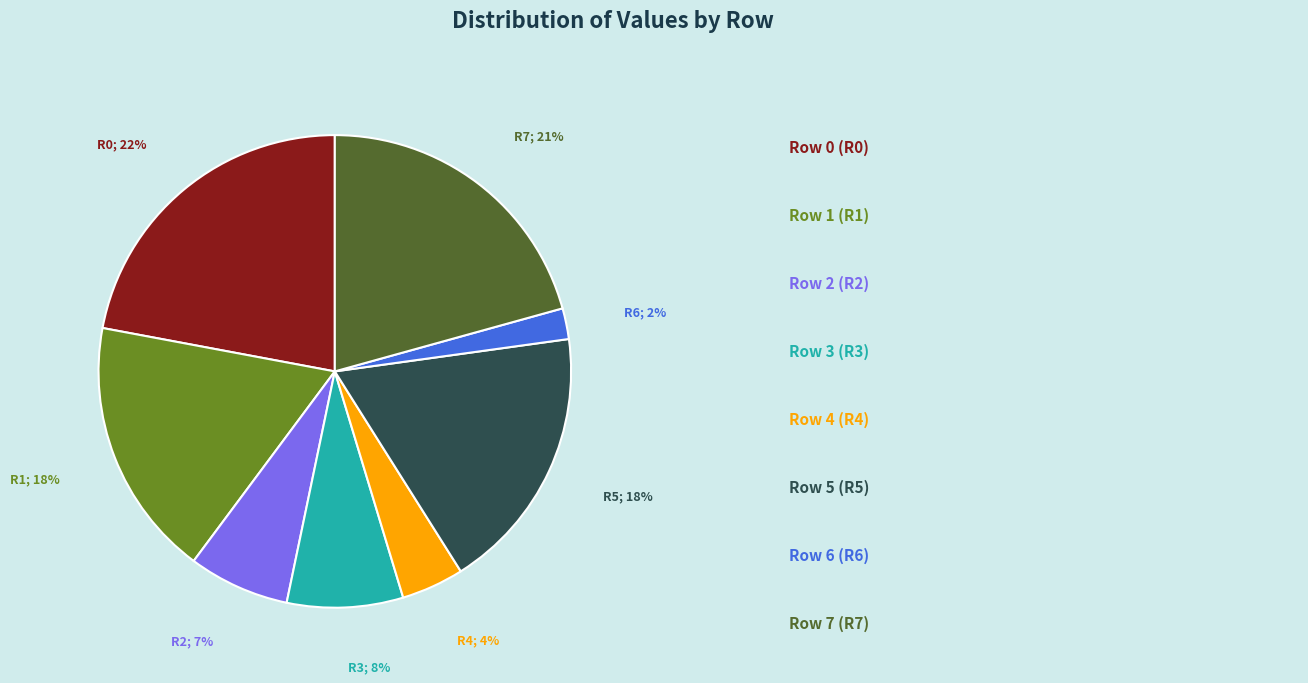

Does any single category account for the majority?

No